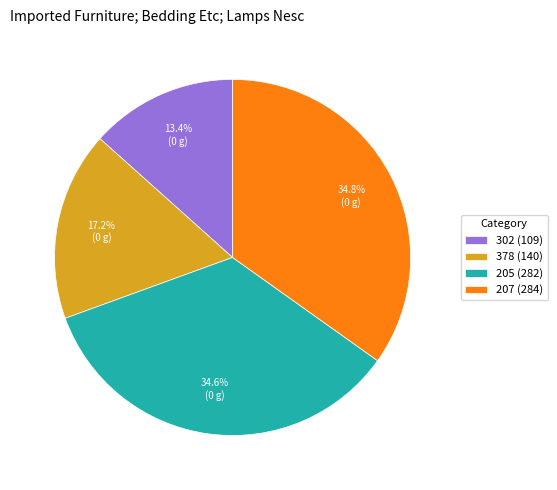

True or false: 302 accounts for 2% of the total.

False